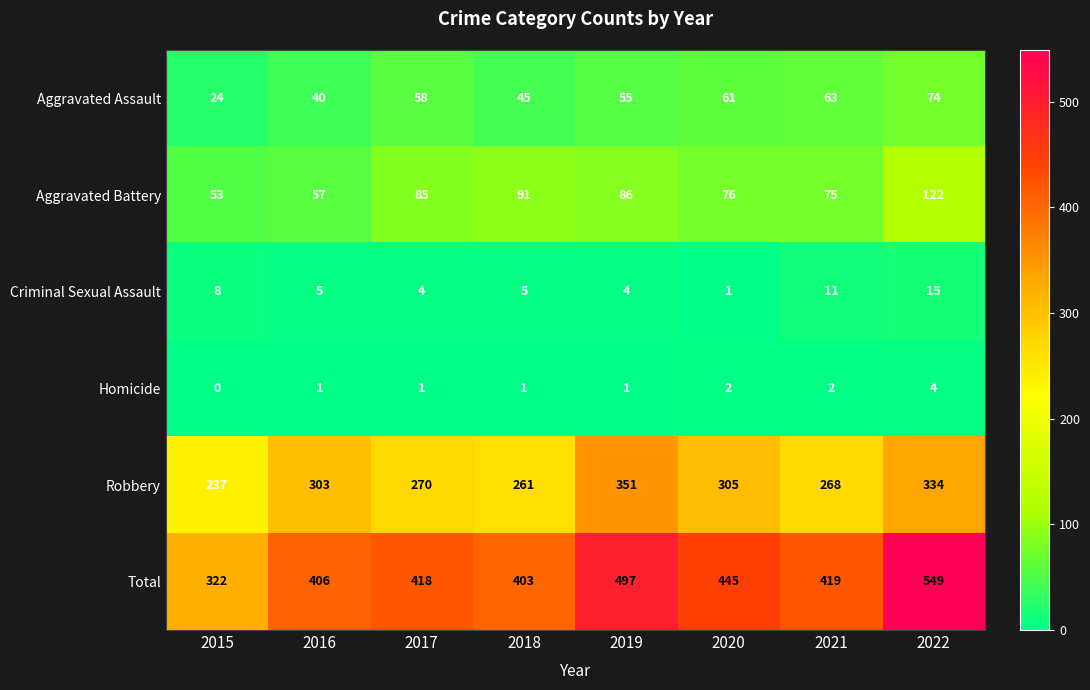

Is it true that Aggravated Battery equals 122 at 2022?

True